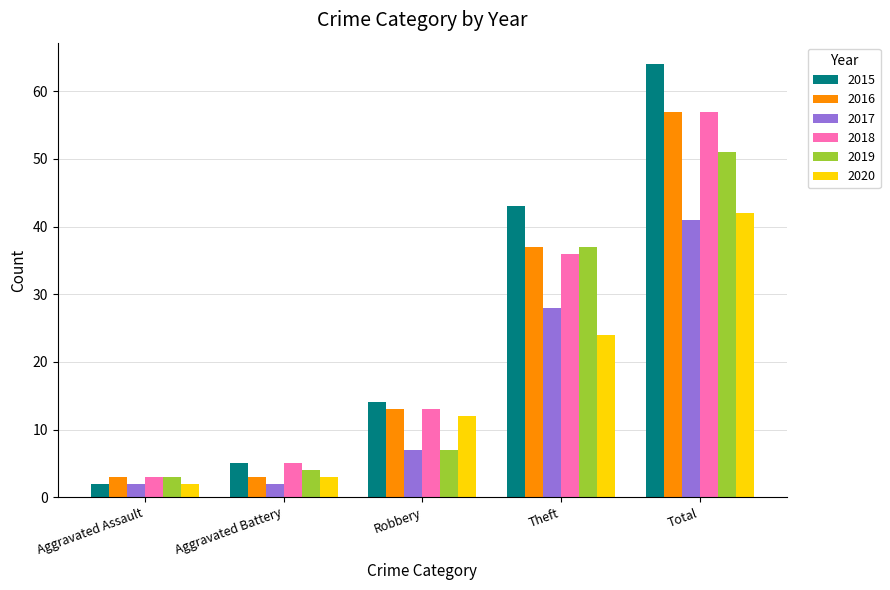

Read the 2015 value at Total.

64